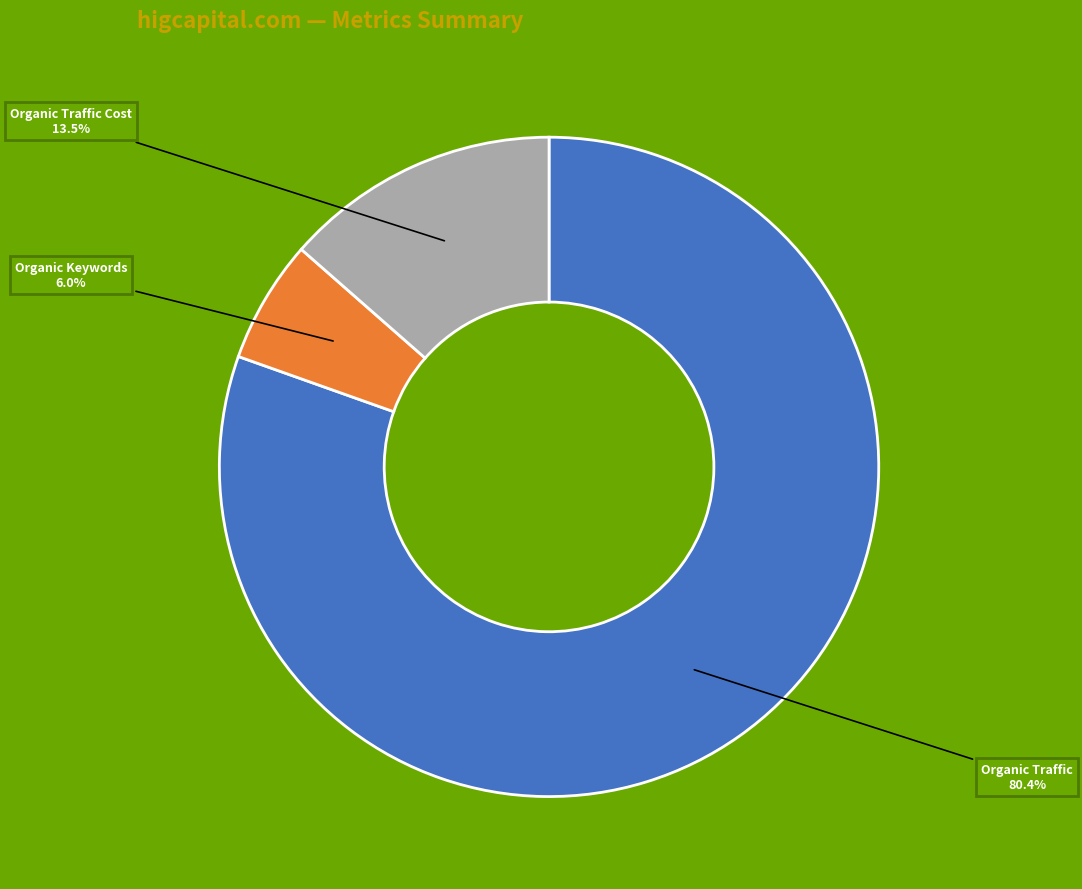

Does any single category account for the majority?

Yes